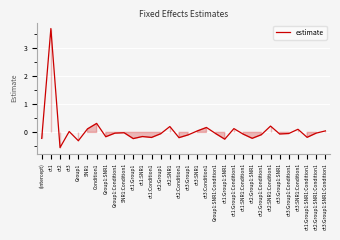

What is the greatest value displayed?

3.7